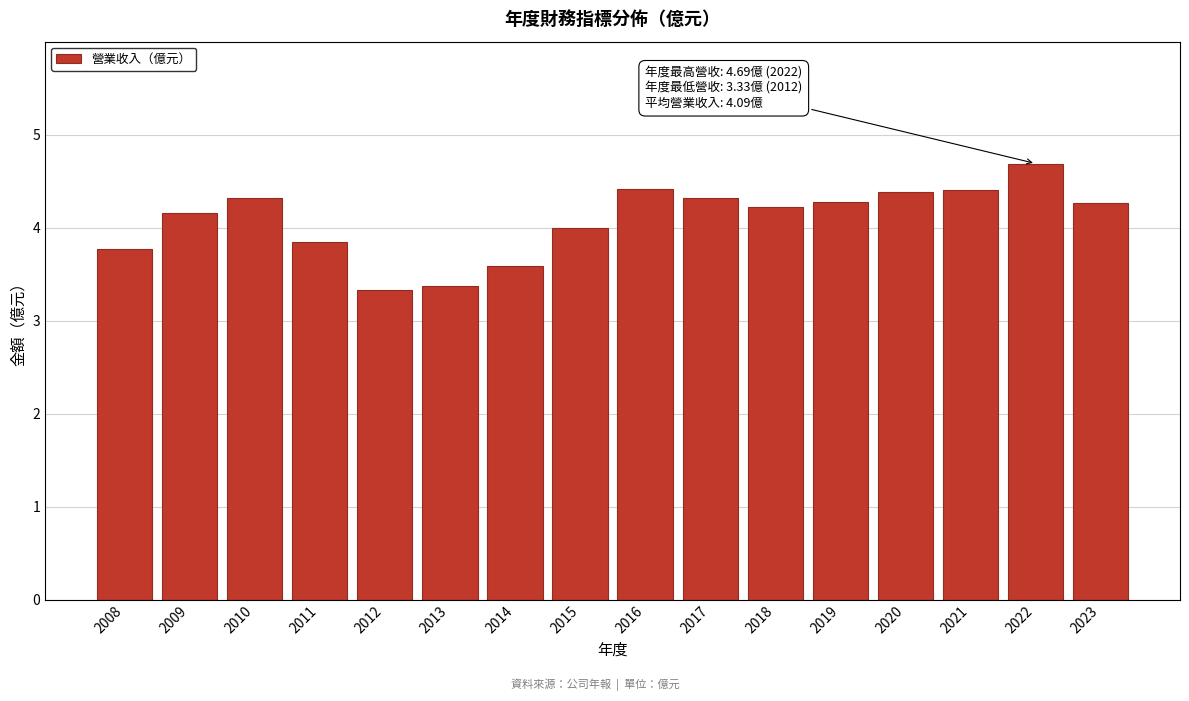

Reading left to right, extract all data points from this chart.

3.8	4.2	4.3	3.9	3.3	3.4	3.6	4.0	4.4	4.3	4.2	4.3	4.4	4.4	4.7	4.3